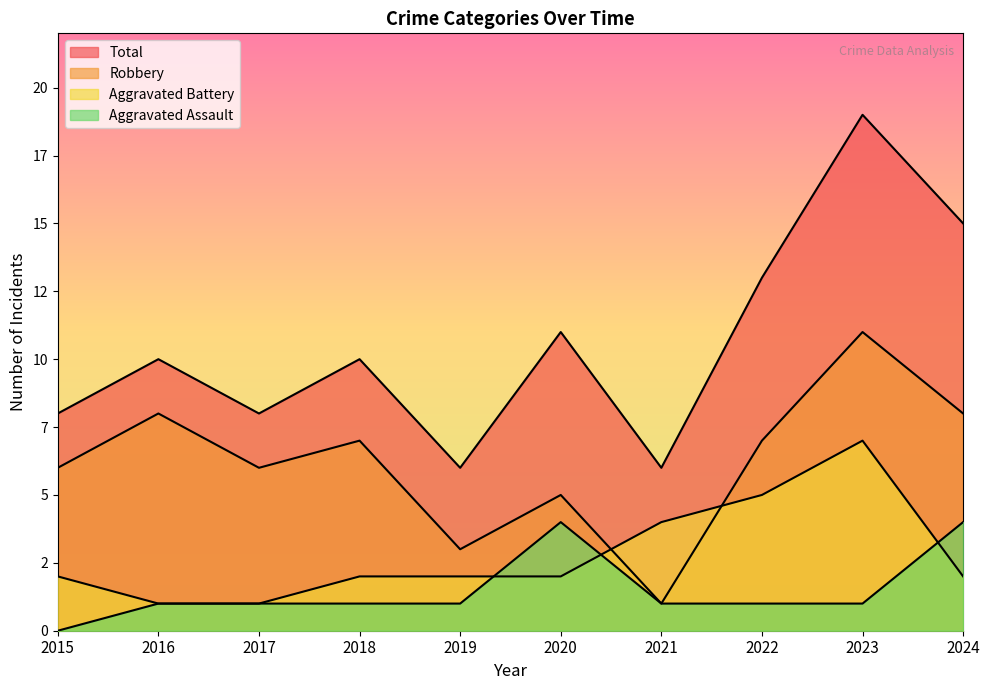

What is the total value across all series at 2023?

38